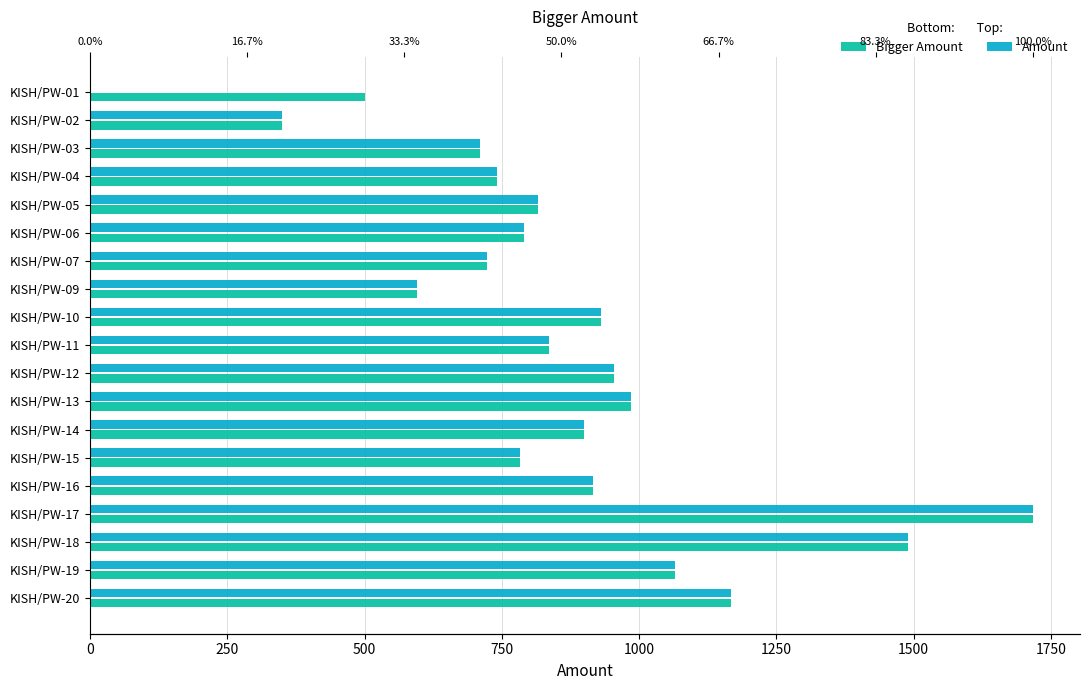

Which series has the largest total across all categories?

Bigger Amount